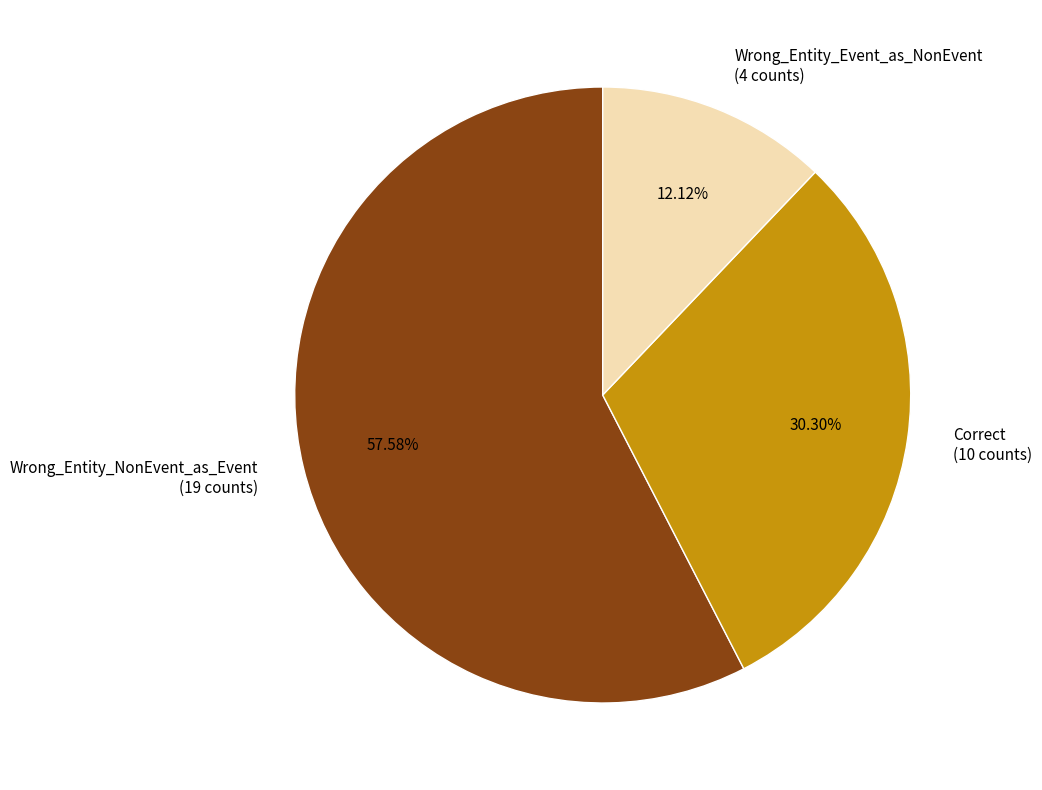

To the nearest percent, what is the average slice percentage?

33%